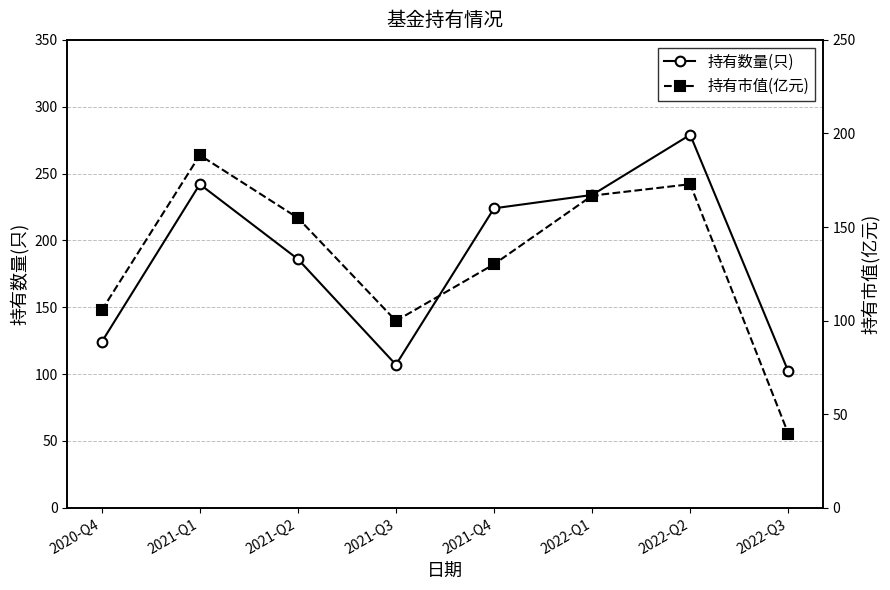

At which category does the chart reach its peak across all series?

2022-Q2